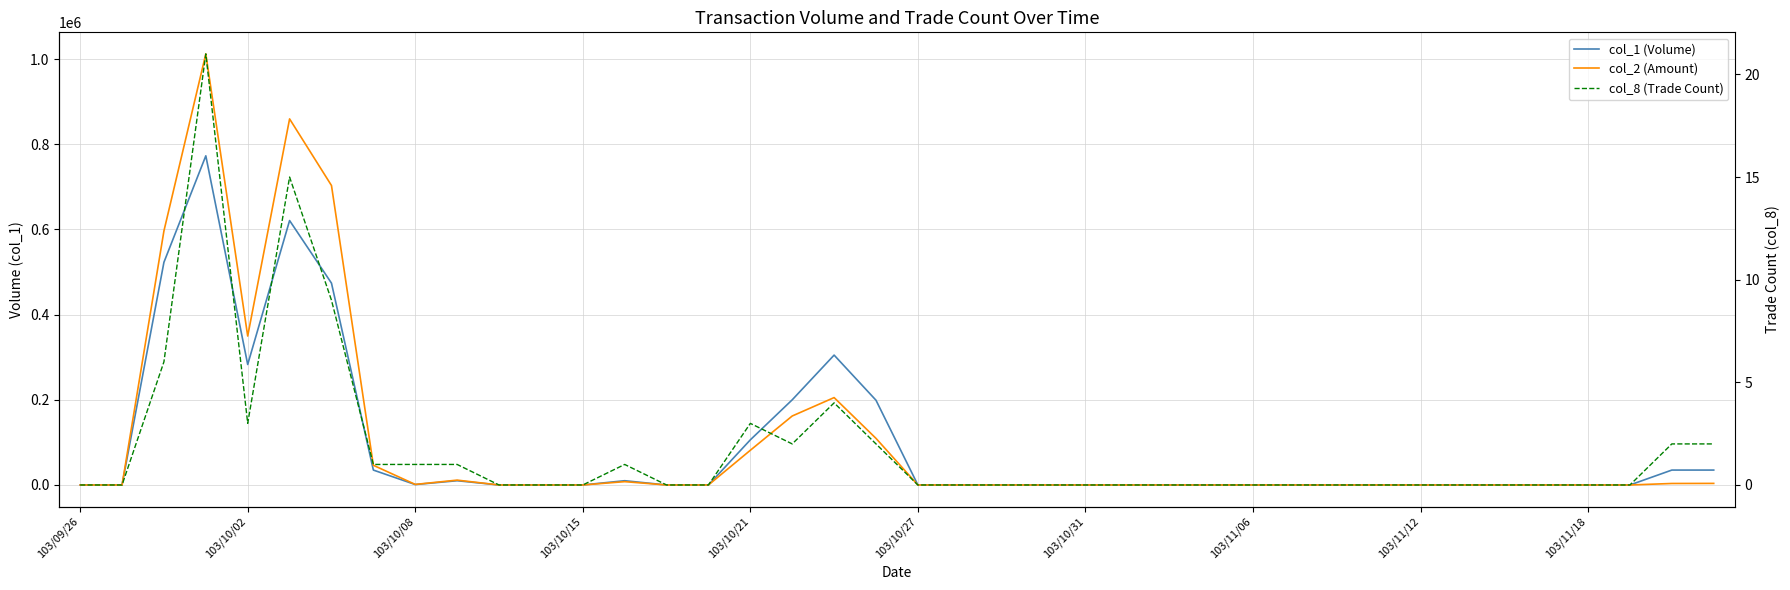

How many values in col_2 (Amount) are above zero?

15